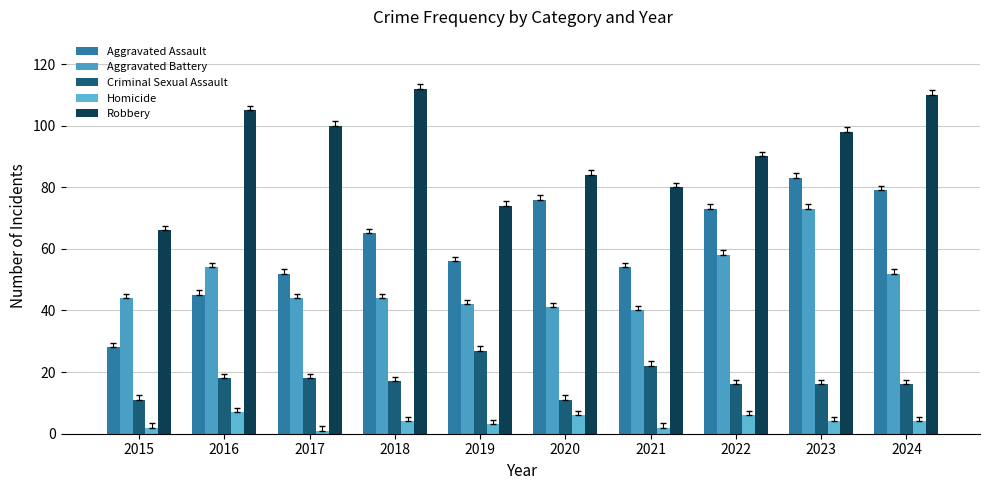

Is it true that Aggravated Battery equals 61 at 2020?

False